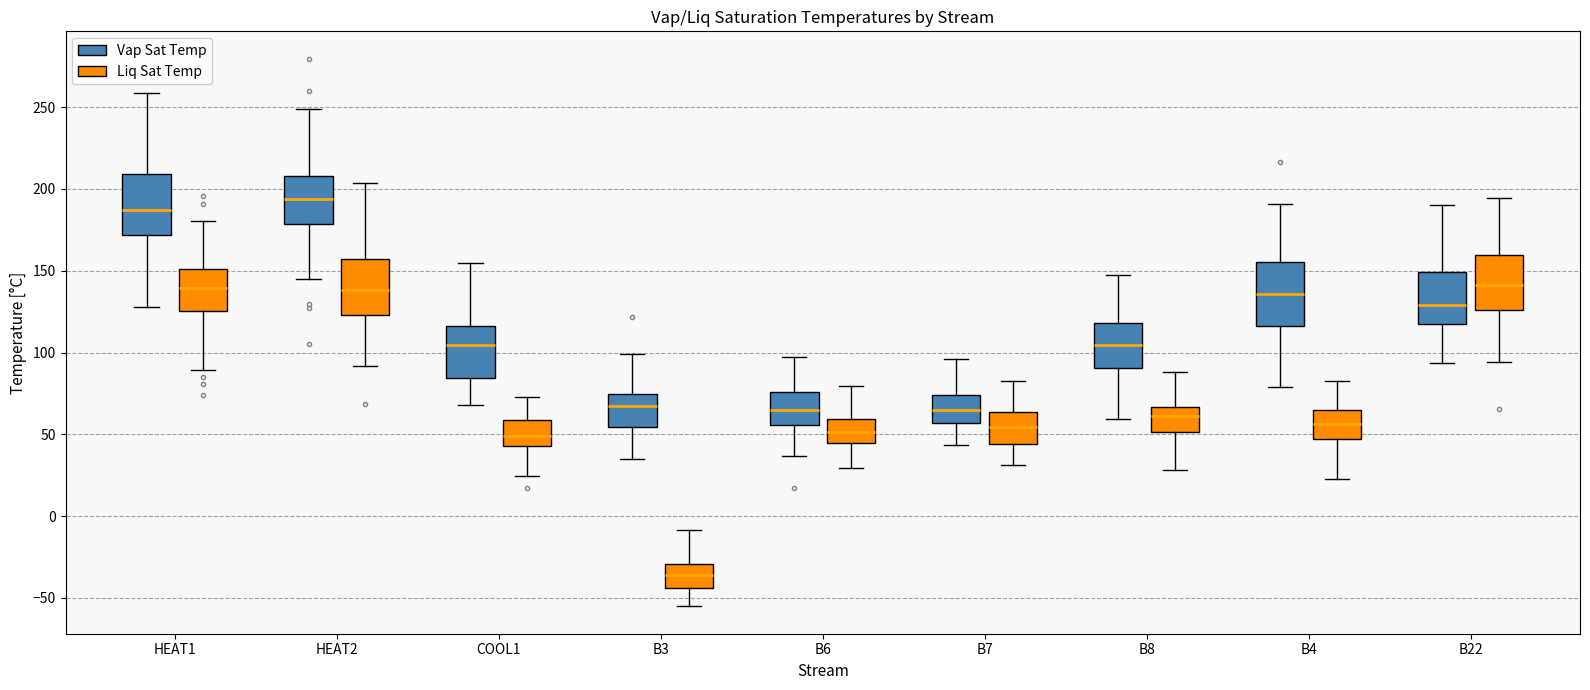

Which box's median line is the lowest?

B3 (Liq Sat Temp)